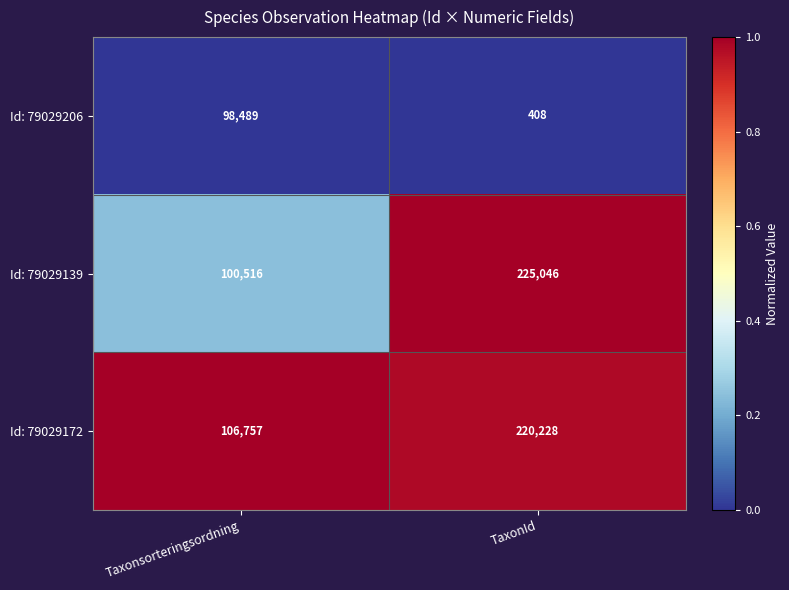

How many series are shown in this chart?

3